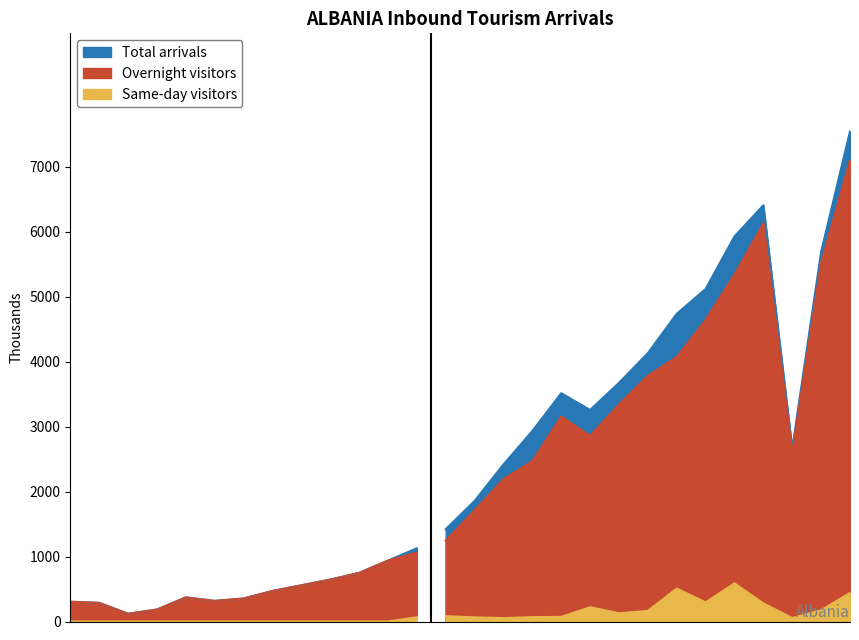

Does the chart display data point markers on the line(s)?

No